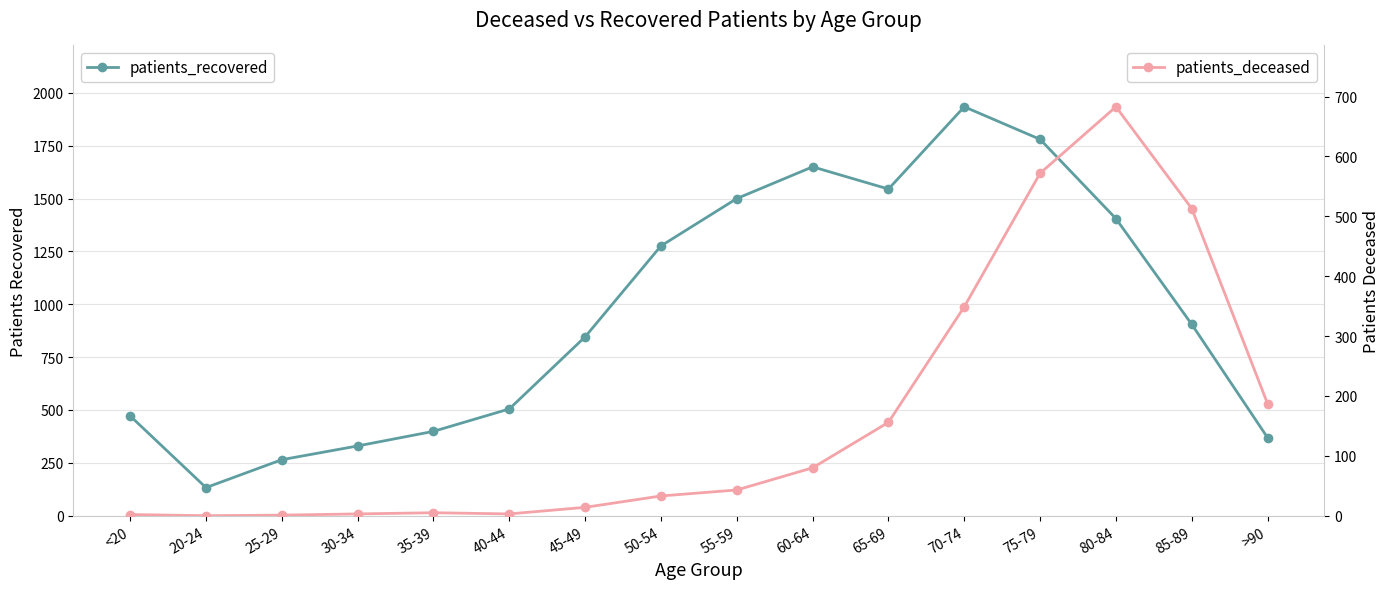

At which label does patients_deceased reach its peak?

80-84